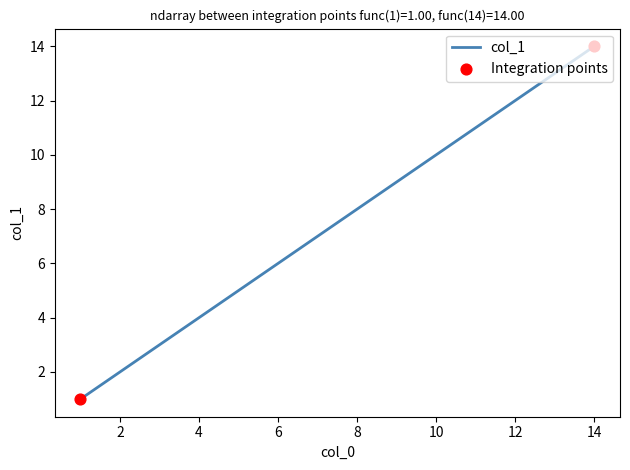

What is the difference between the maximum and minimum values?

13